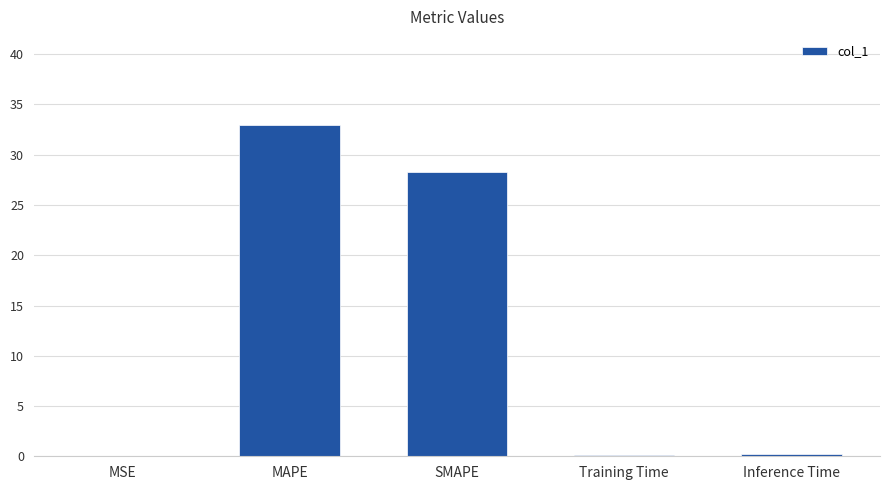

Which category has the highest value across all series?

MAPE